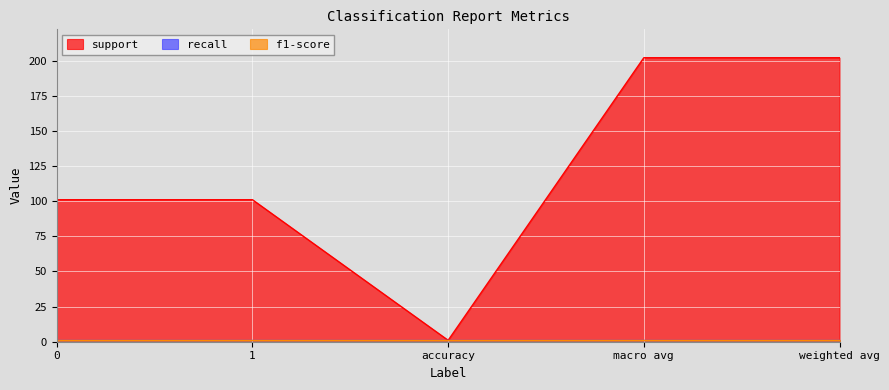

What is the highest value of the support series?

202